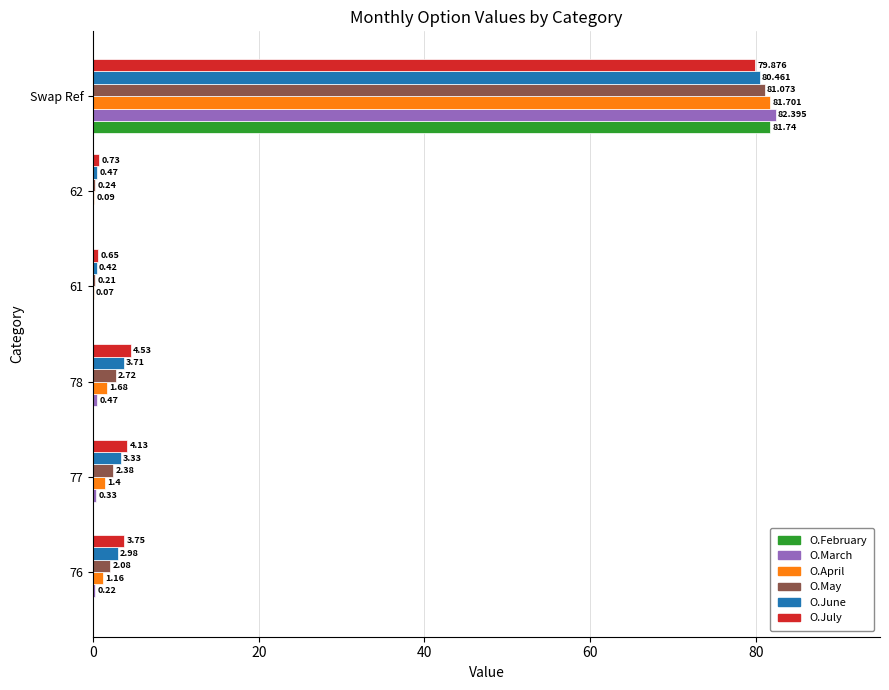

At which category is the sum across all series the highest?

Swap Ref